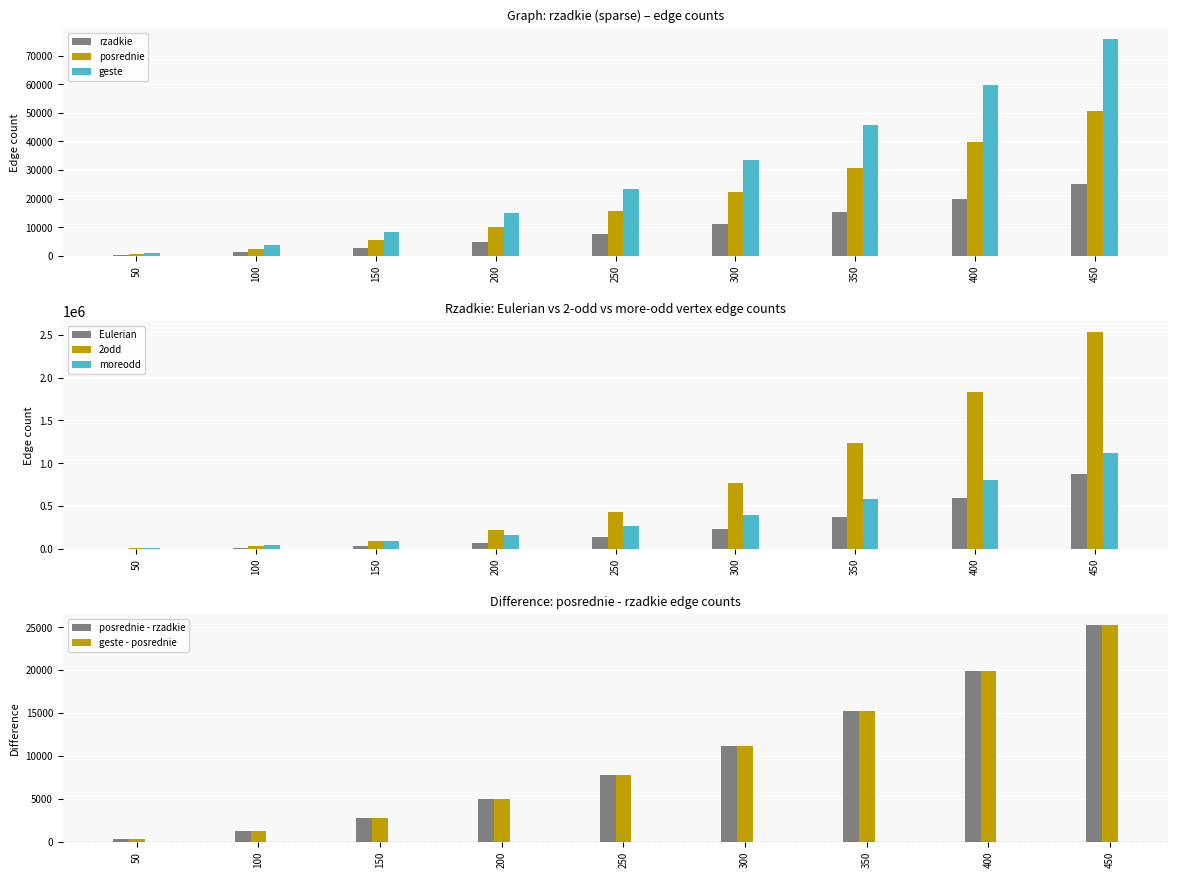

What is the value of the Eulerian_rzadkie bar at the 8th from the left?

596622